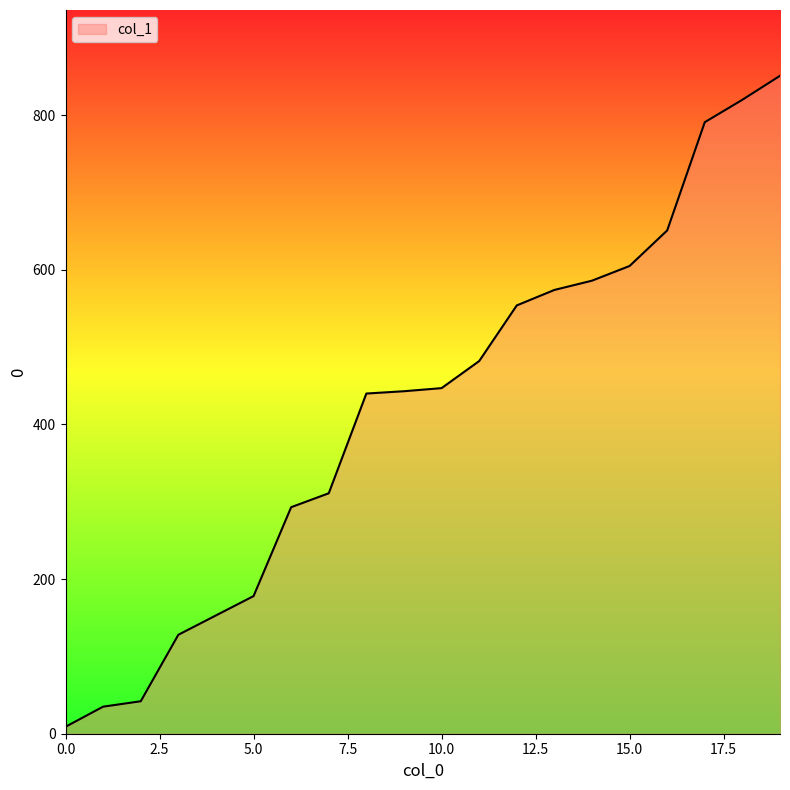

What is the smallest value displayed?

9